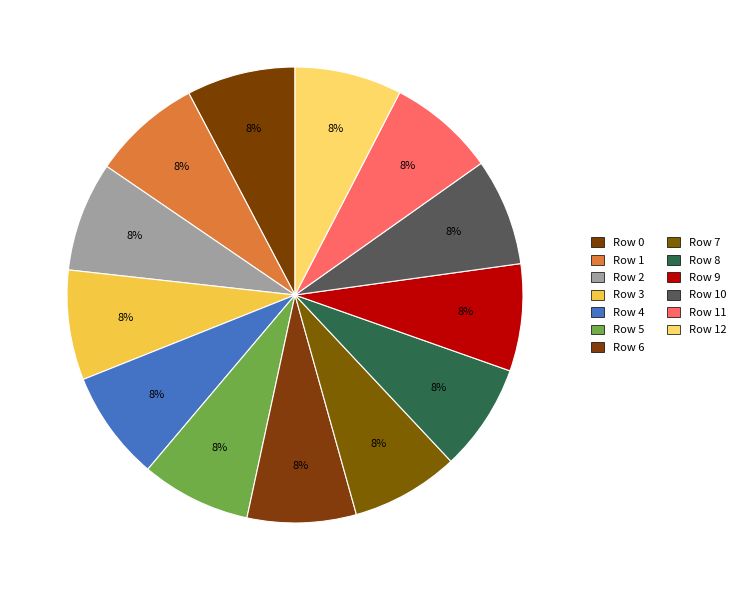

Between Row 2 and Row 3, which is larger?

Row 3